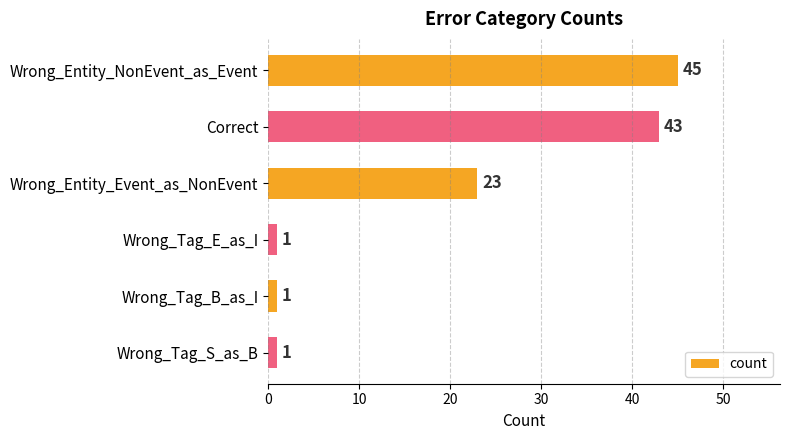

How many bars are there in total?

6